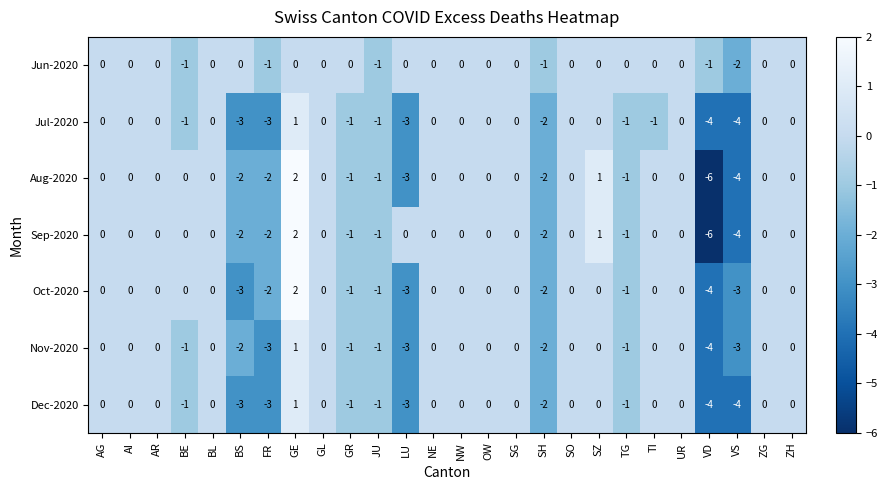

What is the difference between the maximum and minimum values in the Sep-2020 series?

8